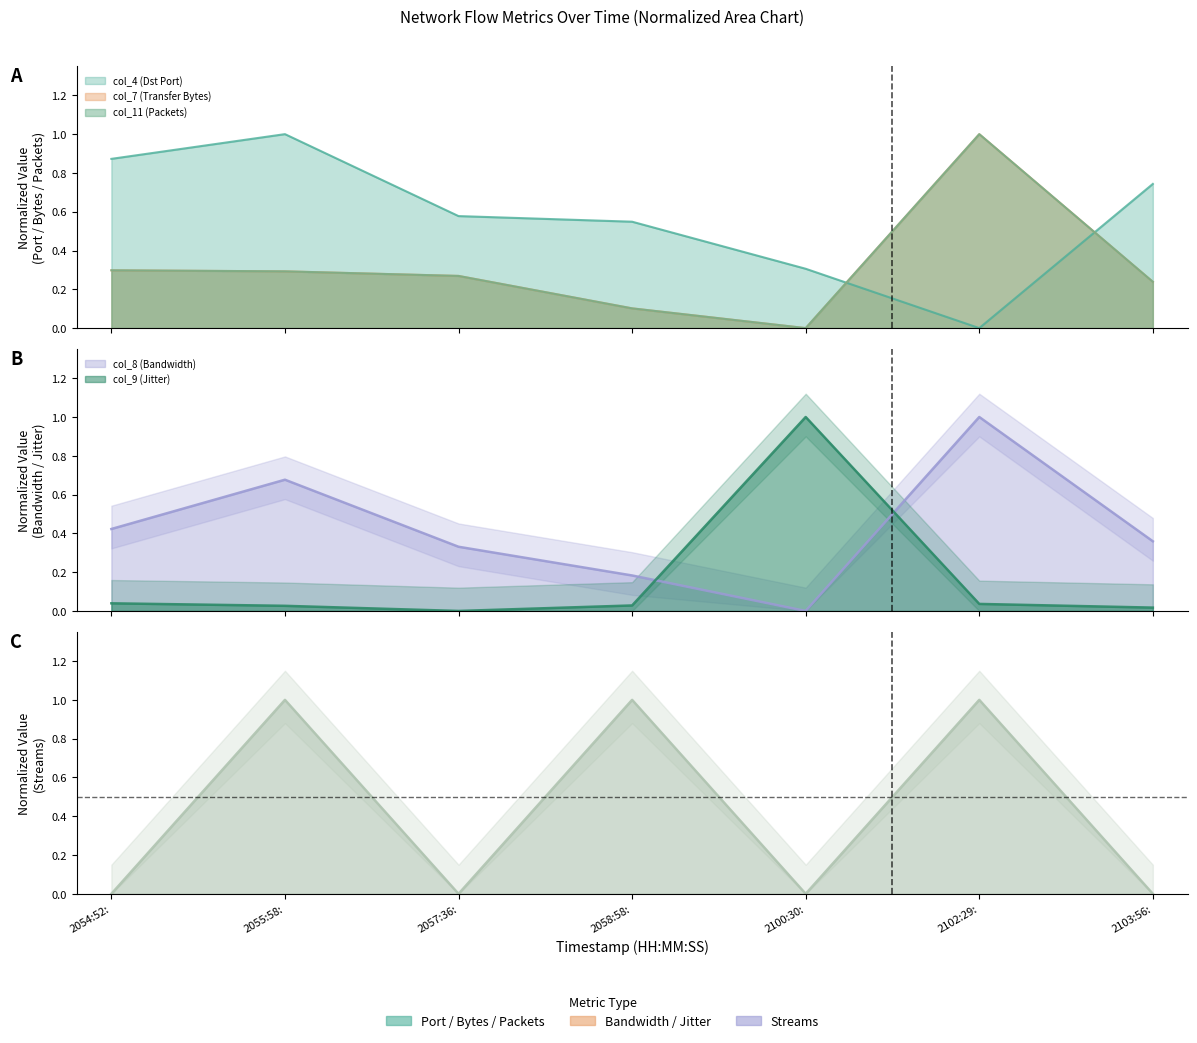

Where is col_5 (Streams) nearest to the value 0?

20250118205452